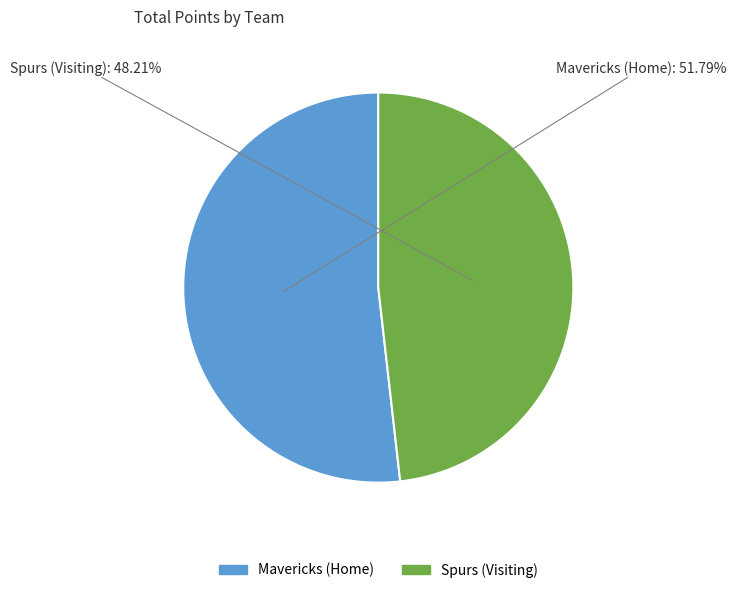

Does Mavericks represent more than half of the total?

Yes